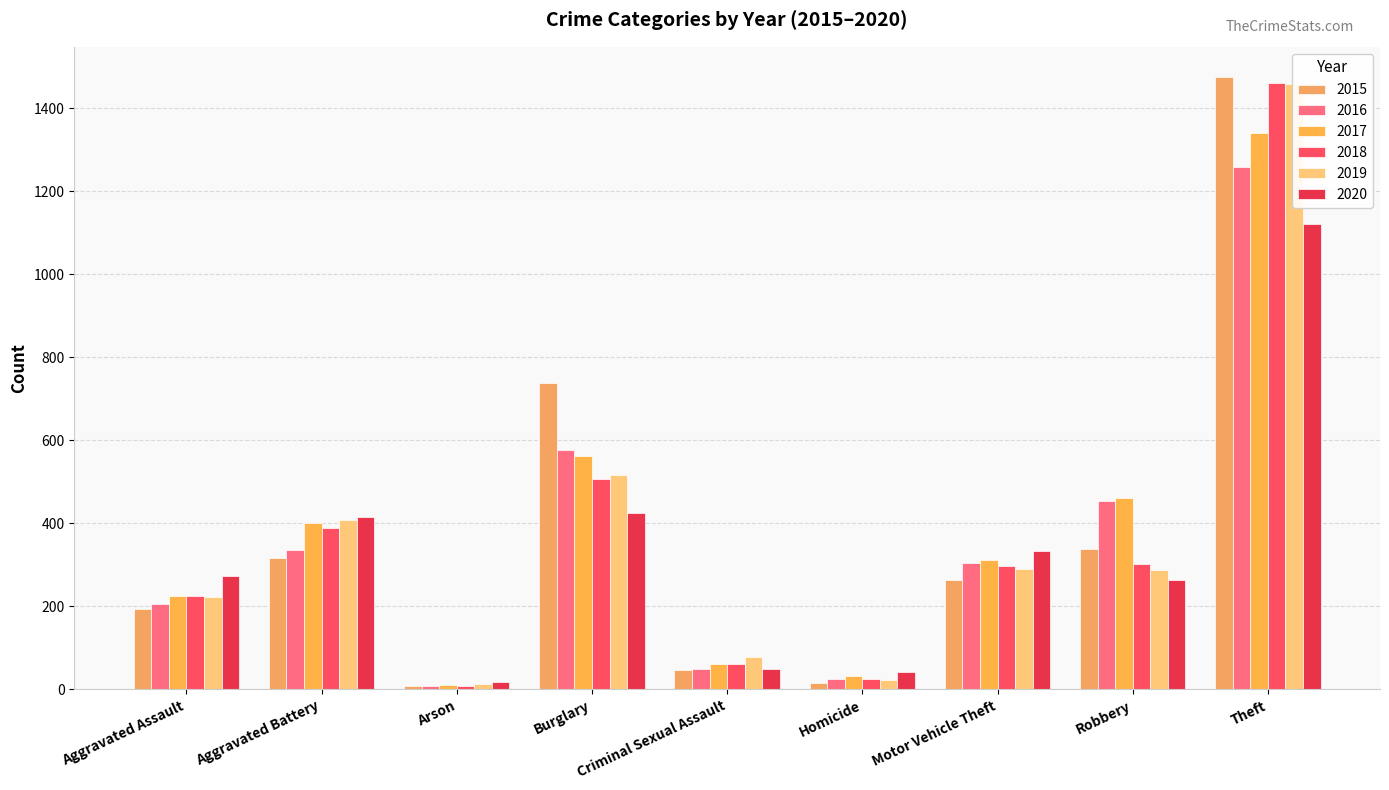

What are all the series names shown in the legend?

2015, 2016, 2017, 2018, 2019, 2020